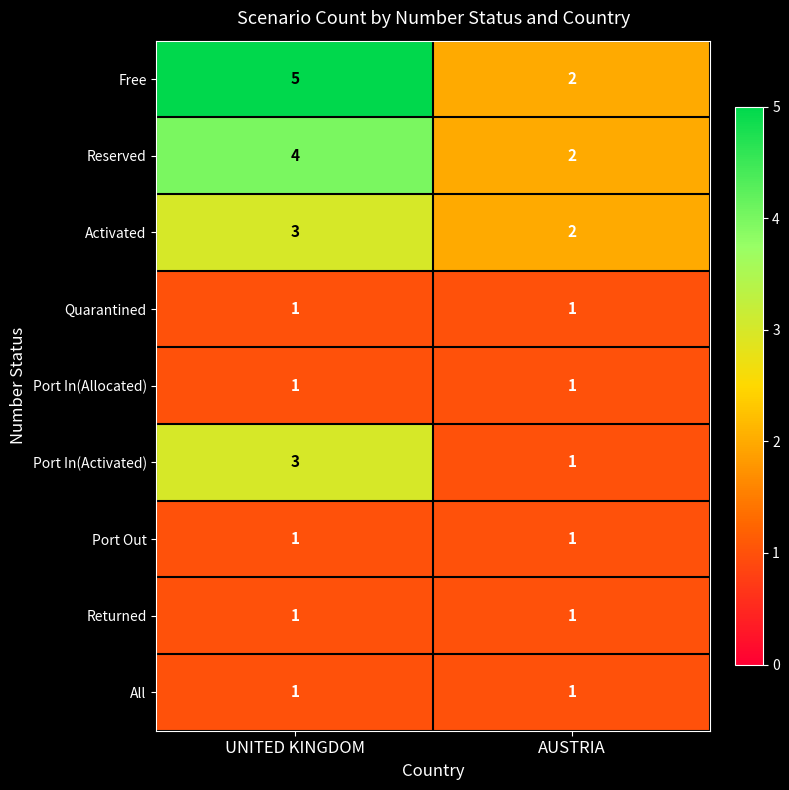

Which label corresponds to the largest value in the chart?

UNITED KINGDOM